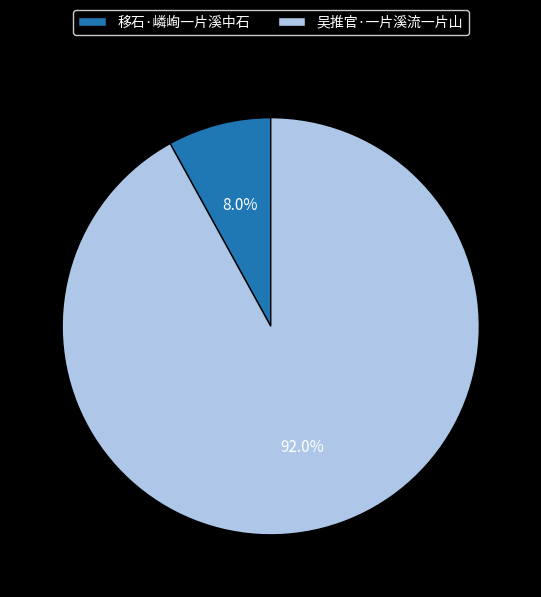

Combined, do 移石·嶙峋一片溪中石 and 吴推官·一片溪流一片山 account for over 50%?

Yes